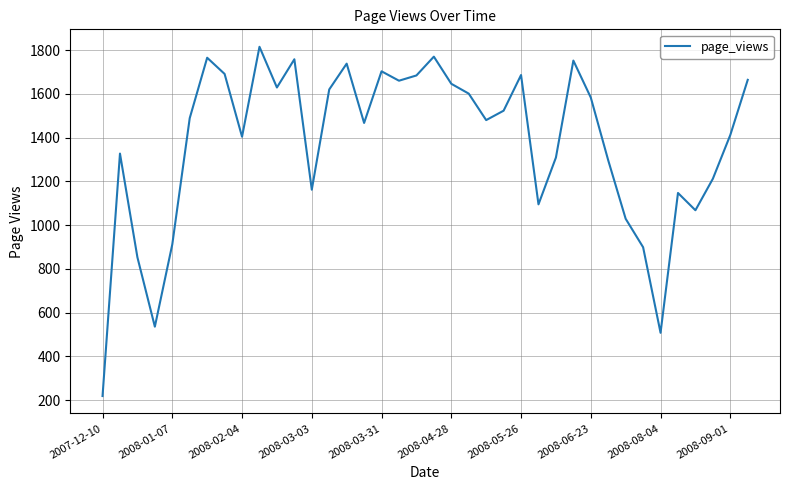

What is the difference between the maximum and minimum values?

1596